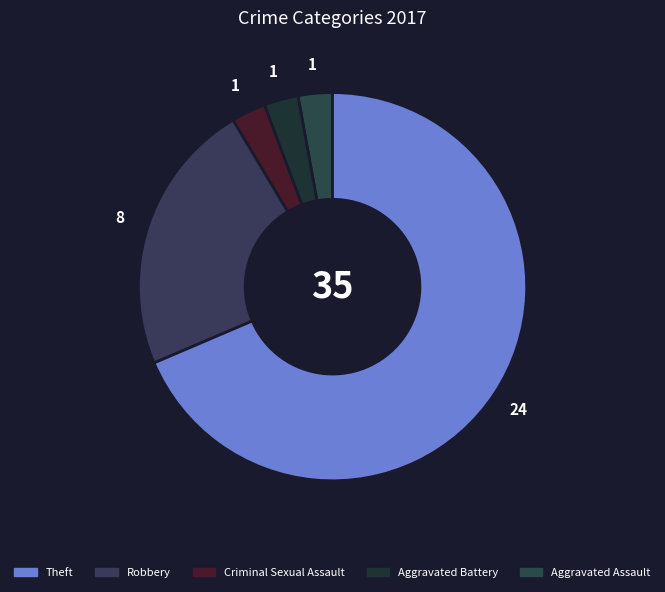

Is there any slice that represents more than half of the pie?

Yes